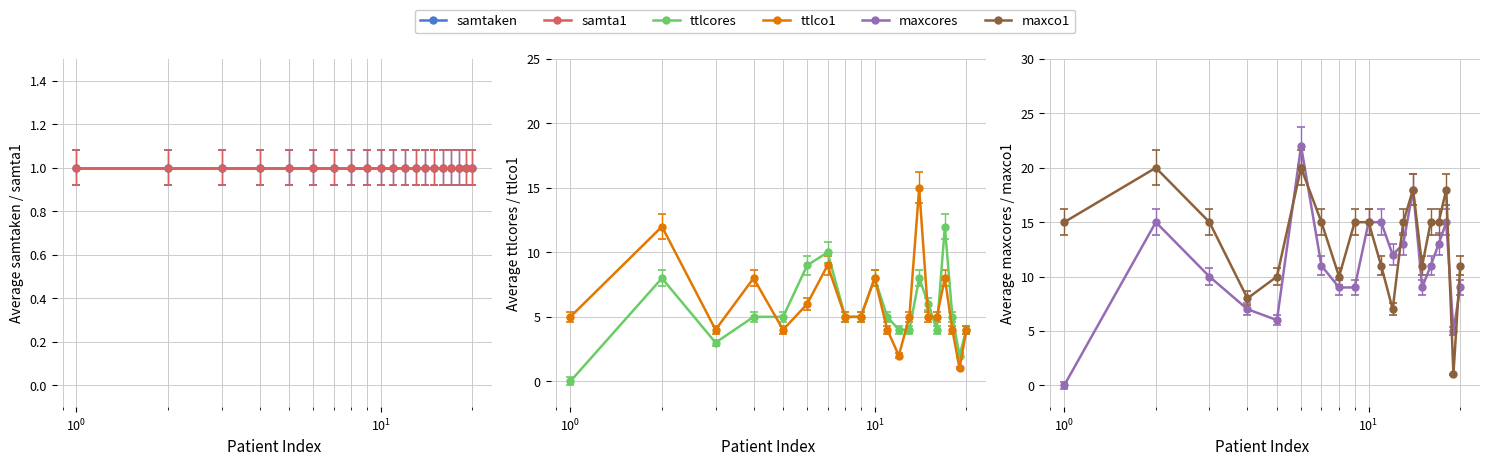

What is the value of the ttlcores point at the 13th from the left?

4.0